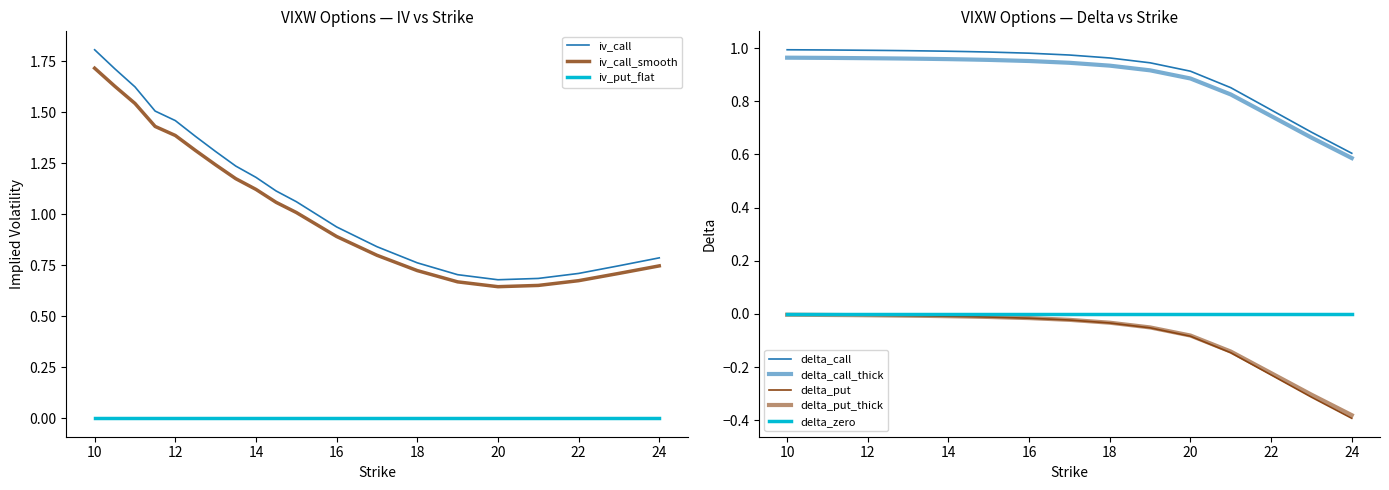

What position from the right is 20?

5